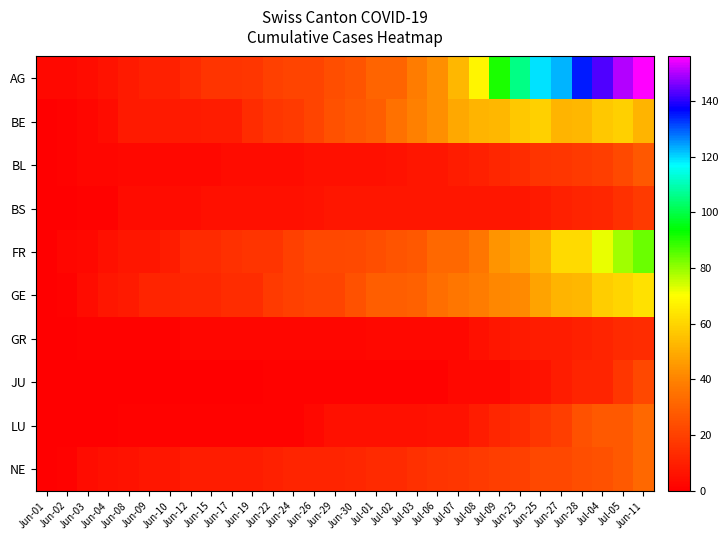

At Jul-03, list the series in order from smallest to largest.

JU, GR, LU, BL, BS, NE, FR, GE, AG, BE